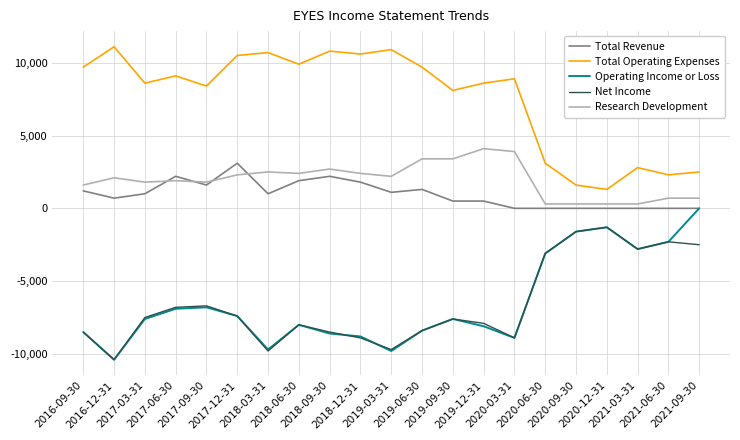

Reading left to right, what are all the values shown in this chart?

Total Revenue: 1200	700	1000	2200	1600	3100	1000	1900	2200	1800	1100	1300	500	500	0	0	0	0	0	0	0
Total Operating Expenses: 9700	11100	8600	9100	8400	10500	10700	9900	10800	10600	10900	9700	8100	8600	8900	3100	1600	1300	2800	2300	2500
Operating Income or Loss: -8500	-10400	-7600	-6900	-6800	-7400	-9700	-8000	-8600	-8800	-9800	-8400	-7600	-8100	-8900	-3100	-1600	-1300	-2800	-2300	0
Net Income: -8500	-10400	-7500	-6800	-6700	-7400	-9800	-8000	-8500	-8900	-9700	-8400	-7600	-7900	-8900	-3100	-1600	-1300	-2800	-2300	-2500
Research Development: 1600	2100	1800	1900	1800	2300	2500	2400	2700	2400	2200	3400	3400	4100	3900	300	300	300	300	700	700